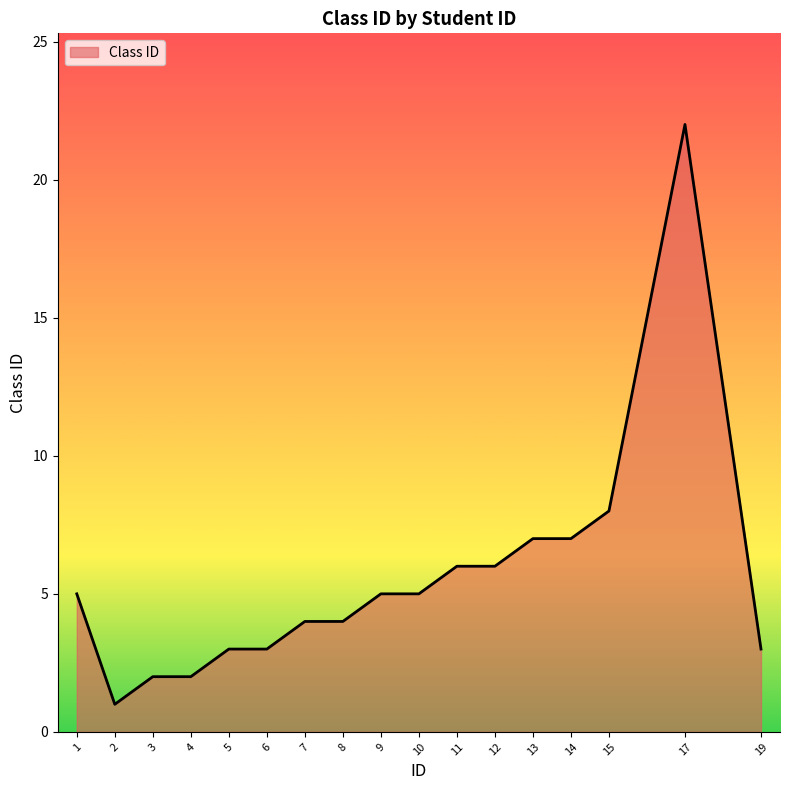

Reading left to right, extract all data points from this chart.

5	1	2	2	3	3	4	4	5	5	6	6	7	7	8	22	3